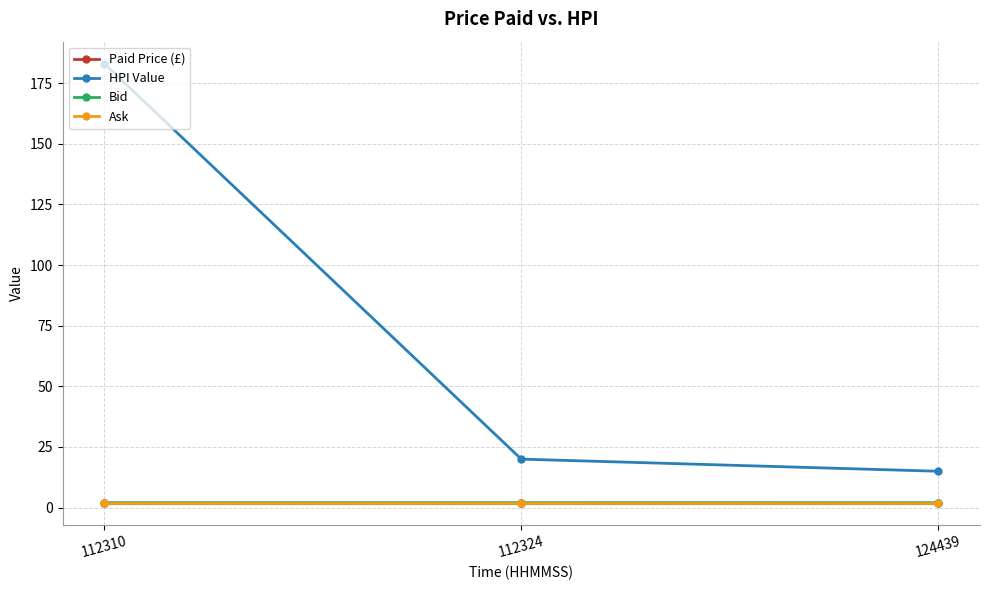

Is this an area chart (filled region under the line)?

No